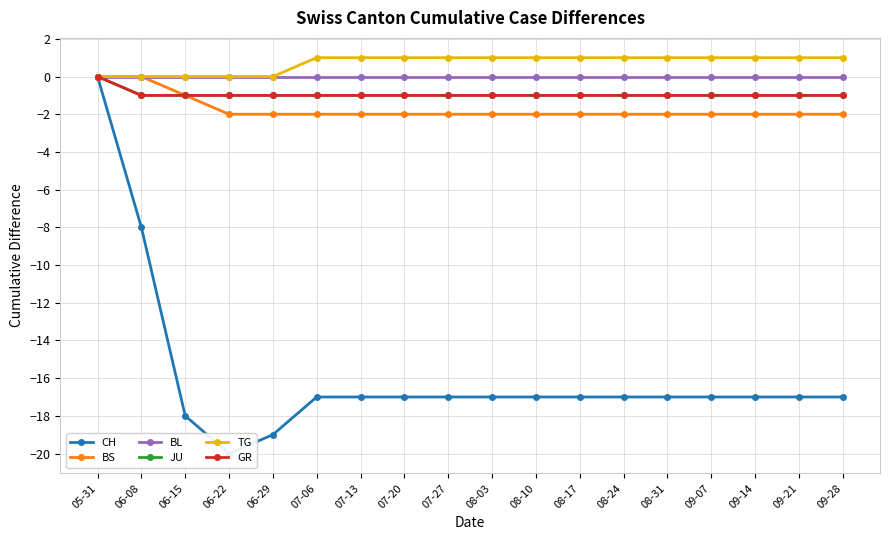

Between 06-15 and 07-13, which series saw the biggest shift?

CH